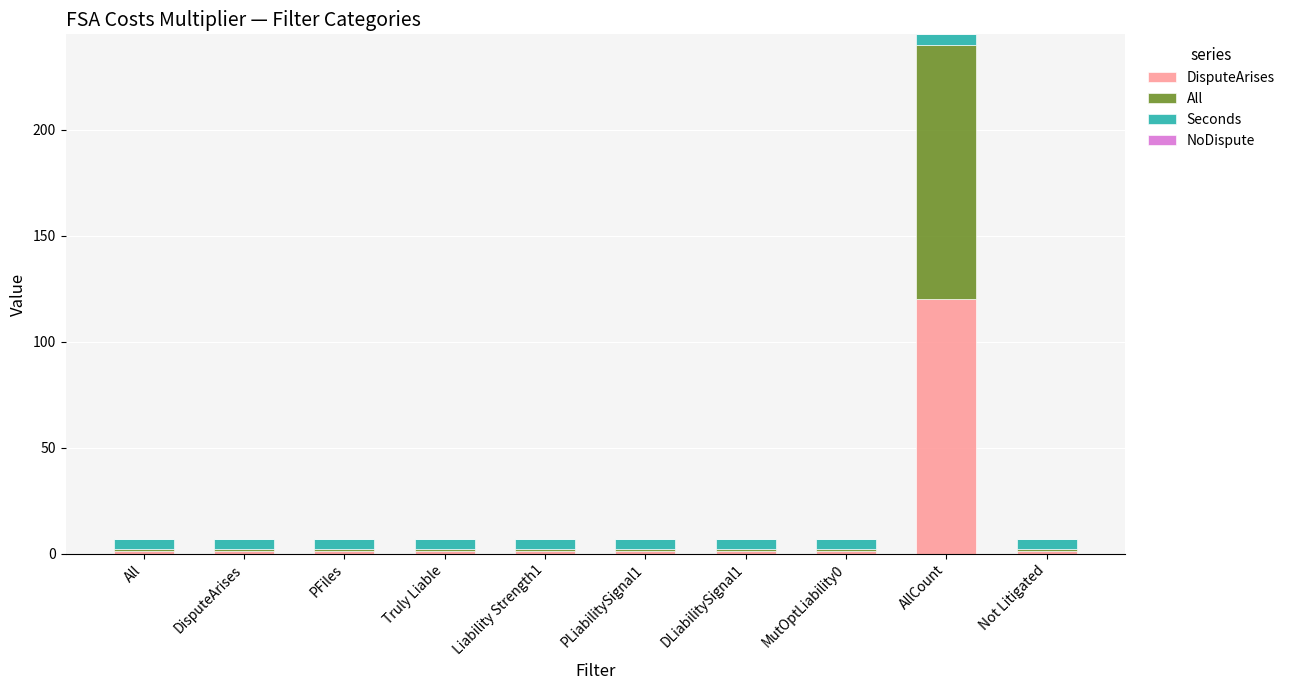

At which category is the sum across all series the highest?

AllCount